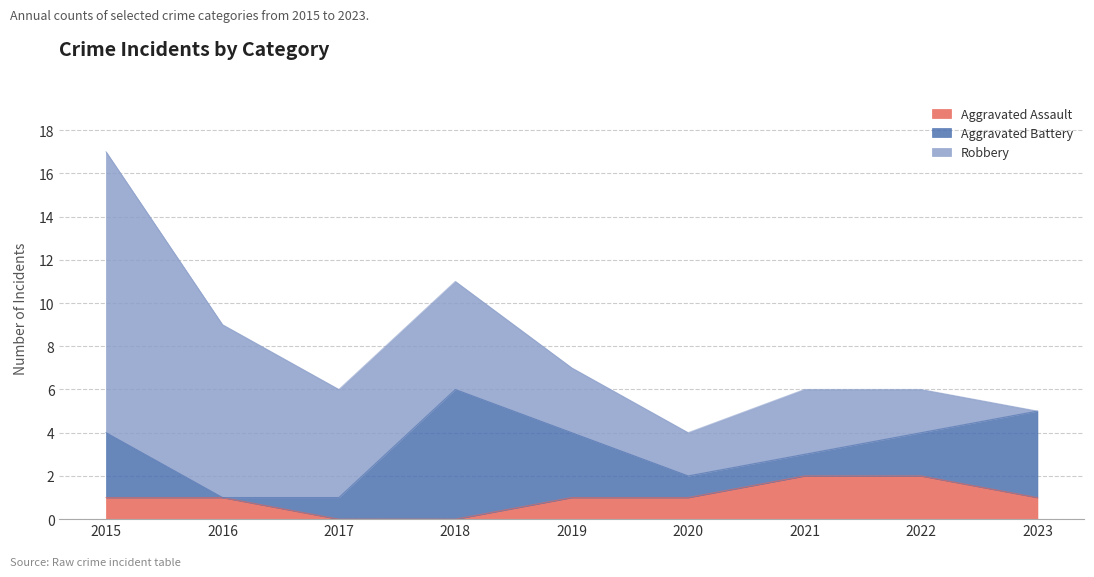

True or false: Aggravated Assault and Robbery cross at least once.

False